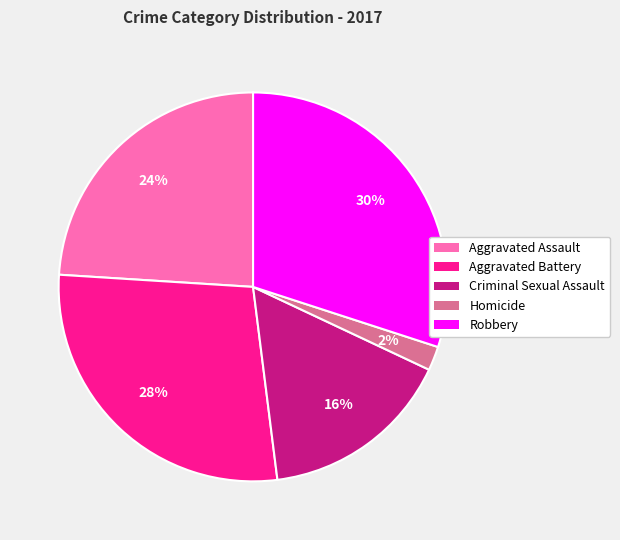

Is there any slice that represents more than half of the pie?

No